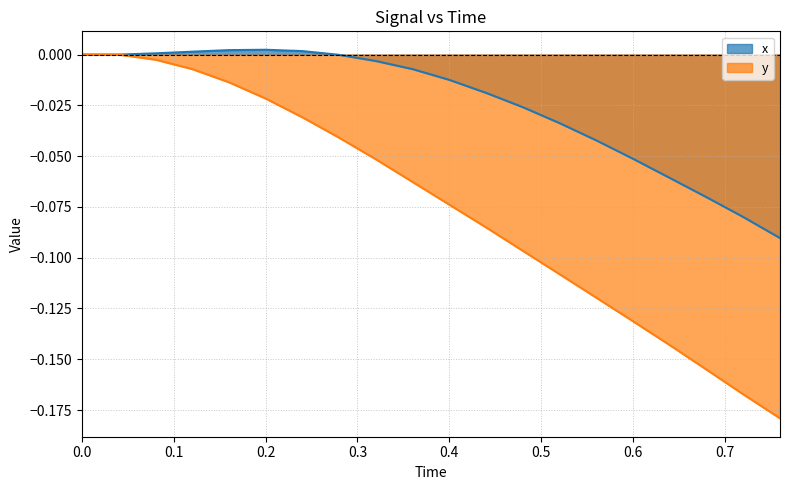

What are all the series names shown in the legend?

x, y